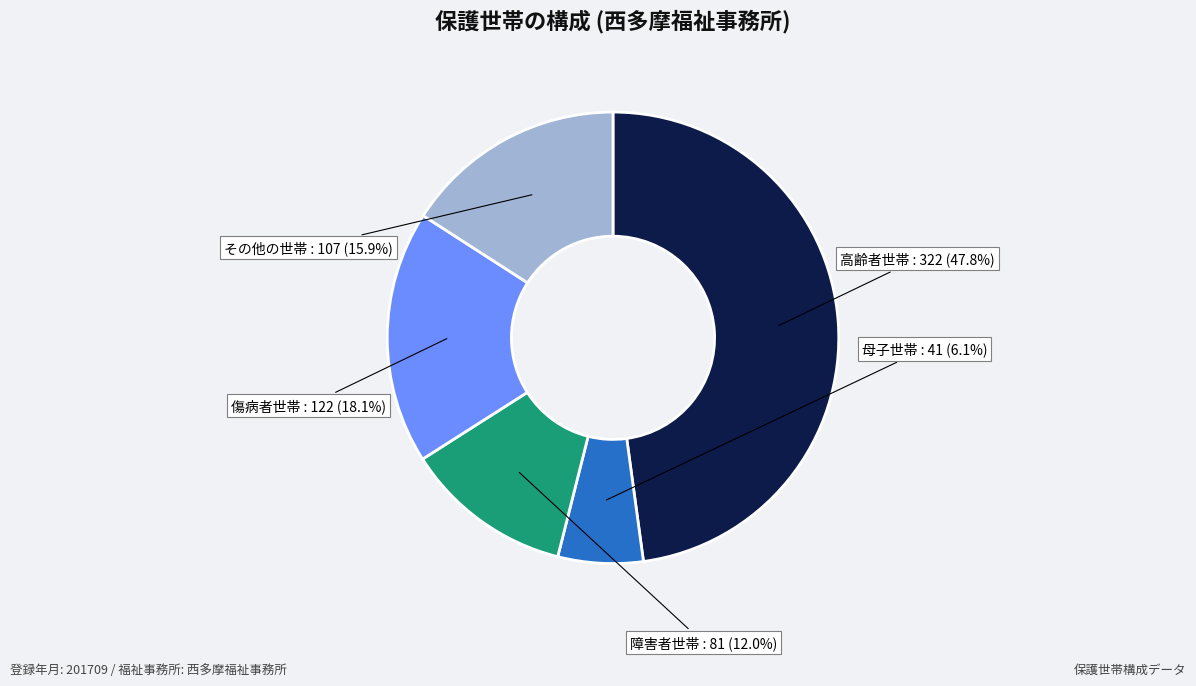

Is there any slice that represents more than half of the pie?

No